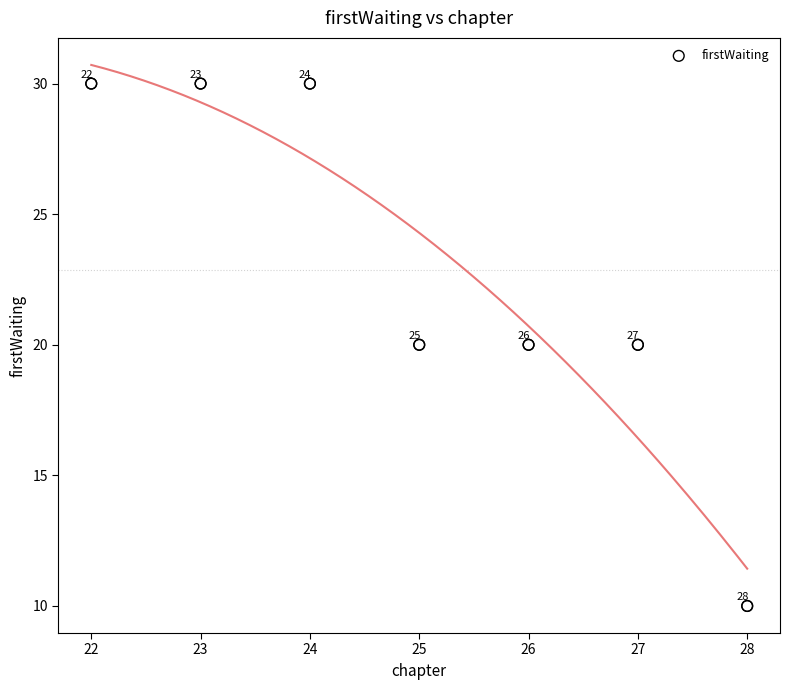

What Y value in the scatter plot is closest to 20?

20